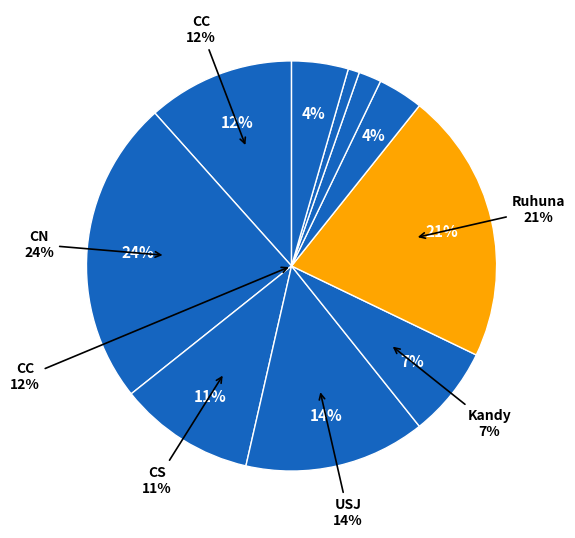

How many segments does this pie chart have?

10